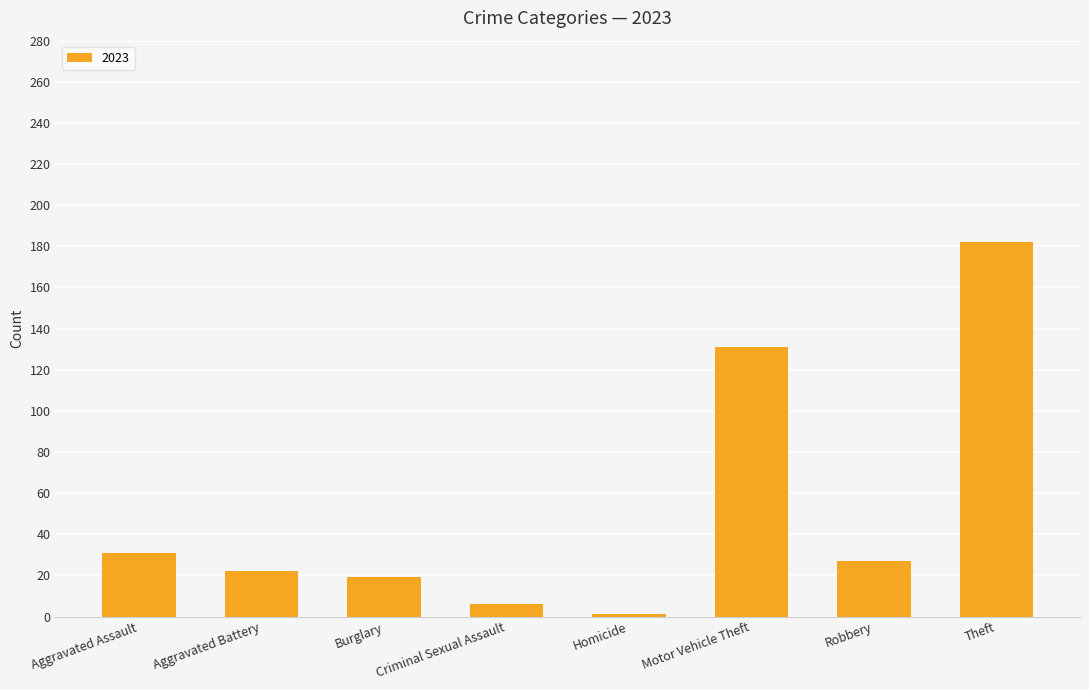

Are the bars grouped side by side (vs. stacked)?

No